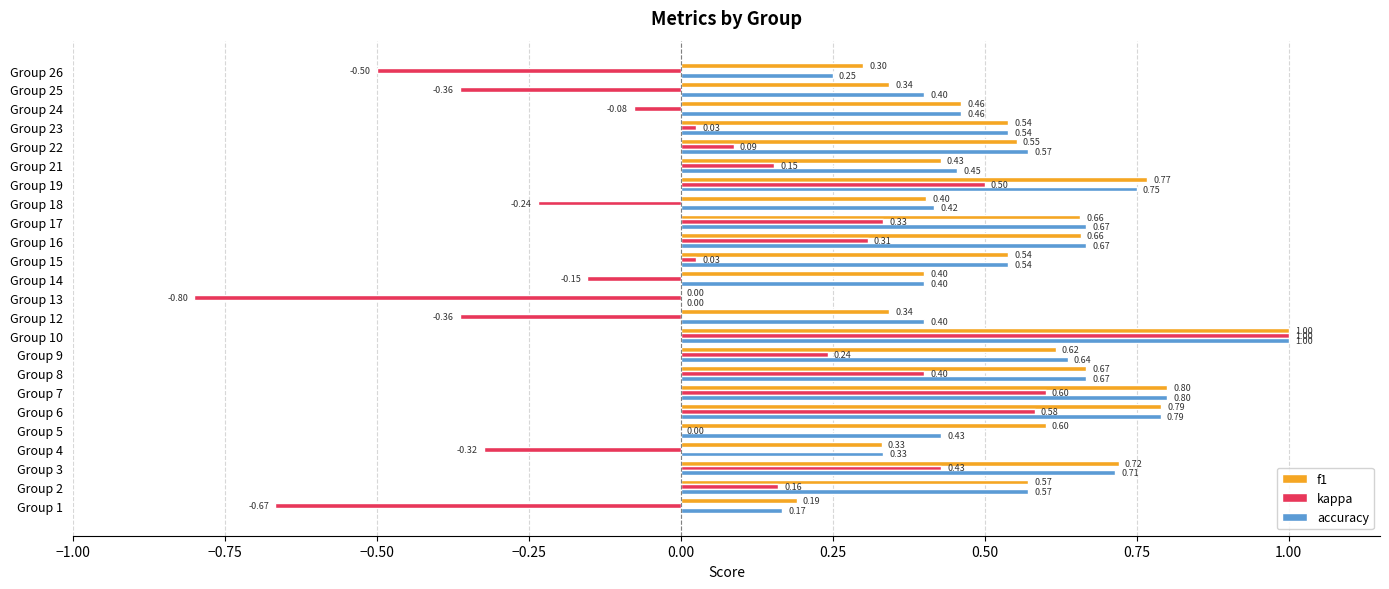

What is the sum of the f1 values at Group 1 and Group 9?

0.8